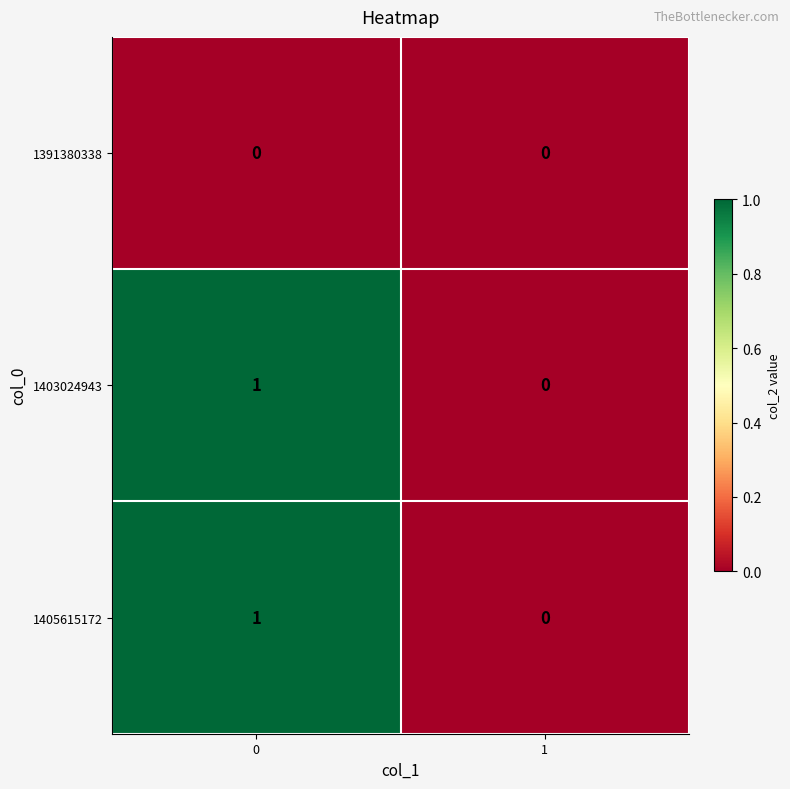

Rank the categories by 1403024943 value from lowest to highest.

1, 0